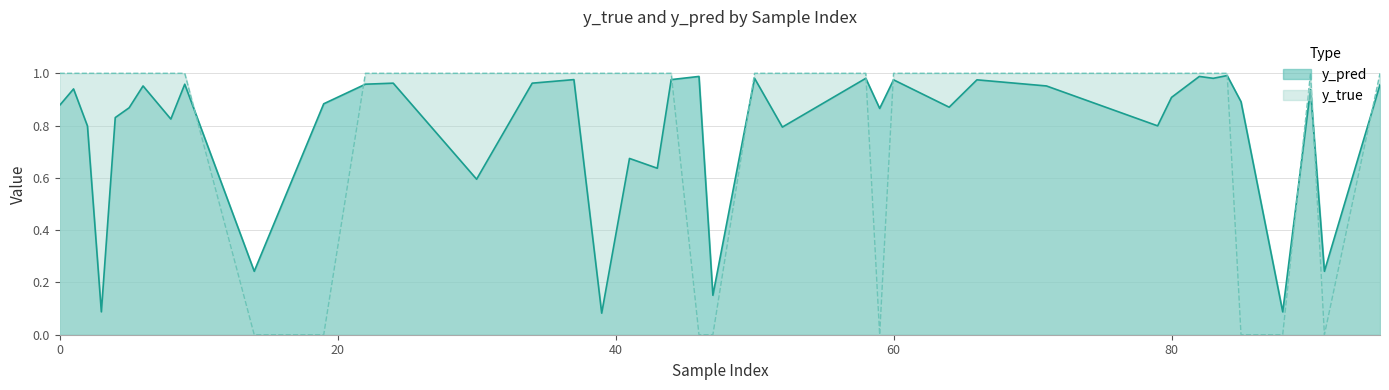

Which series has the widest spread of values?

y_true